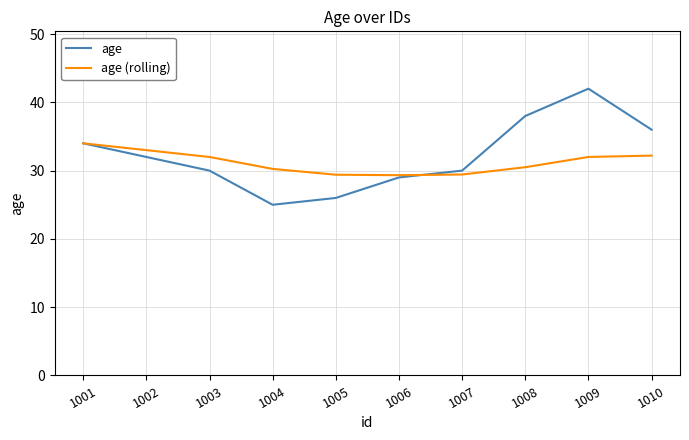

What value does the age (rolling) series have at 1009?

32.0